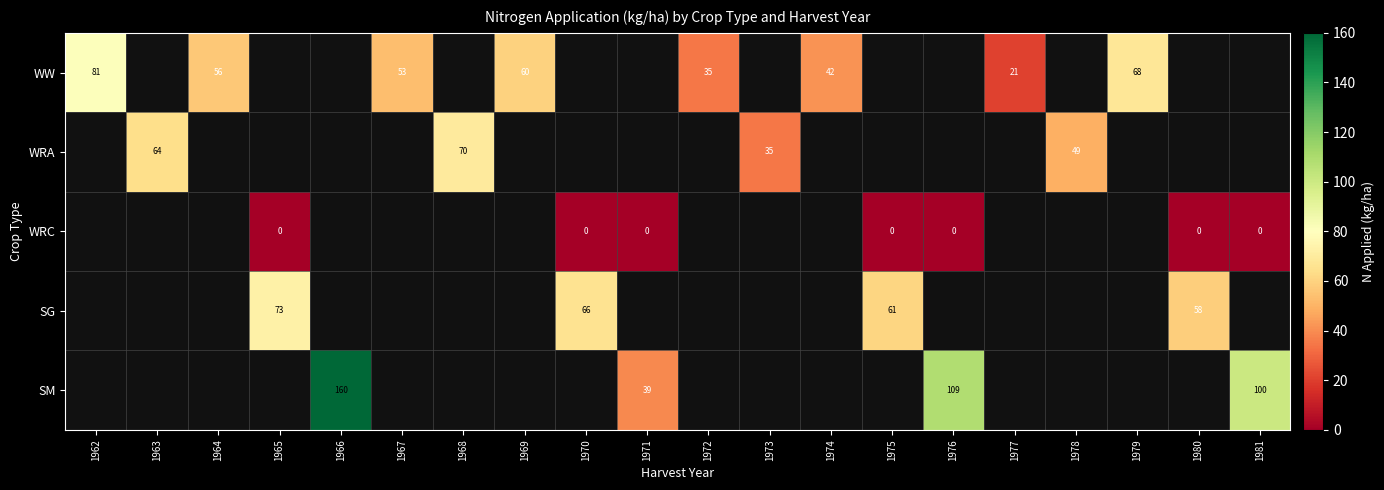

What is the sum of the SM values at 1976 and 1966?

269.0